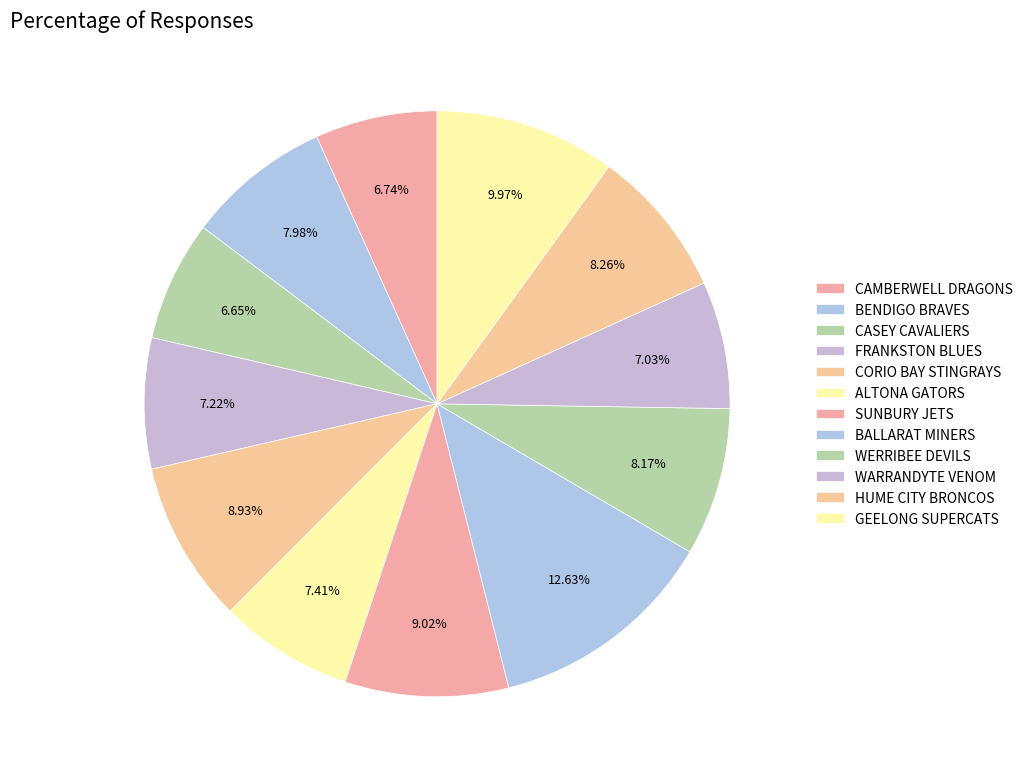

Is there a majority slice in this chart?

No